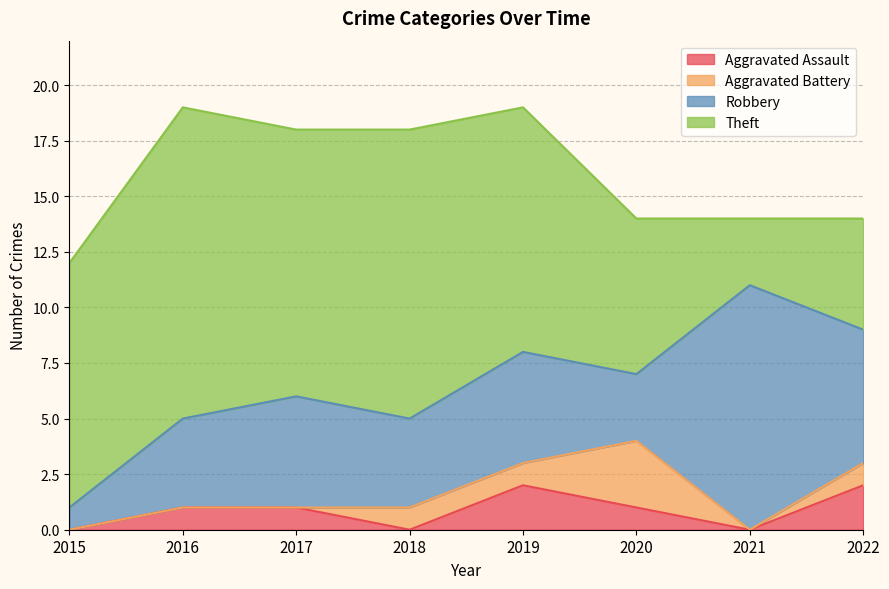

Reading left to right, transcribe all the data shown in this chart.

Aggravated Assault: 2015=0	2016=1	2017=1	2018=0	2019=2	2020=1	2021=0	2022=2
Aggravated Battery: 2015=0	2016=0	2017=0	2018=1	2019=1	2020=3	2021=0	2022=1
Robbery: 2015=1	2016=4	2017=5	2018=4	2019=5	2020=3	2021=11	2022=6
Theft: 2015=11	2016=14	2017=12	2018=13	2019=11	2020=7	2021=3	2022=5